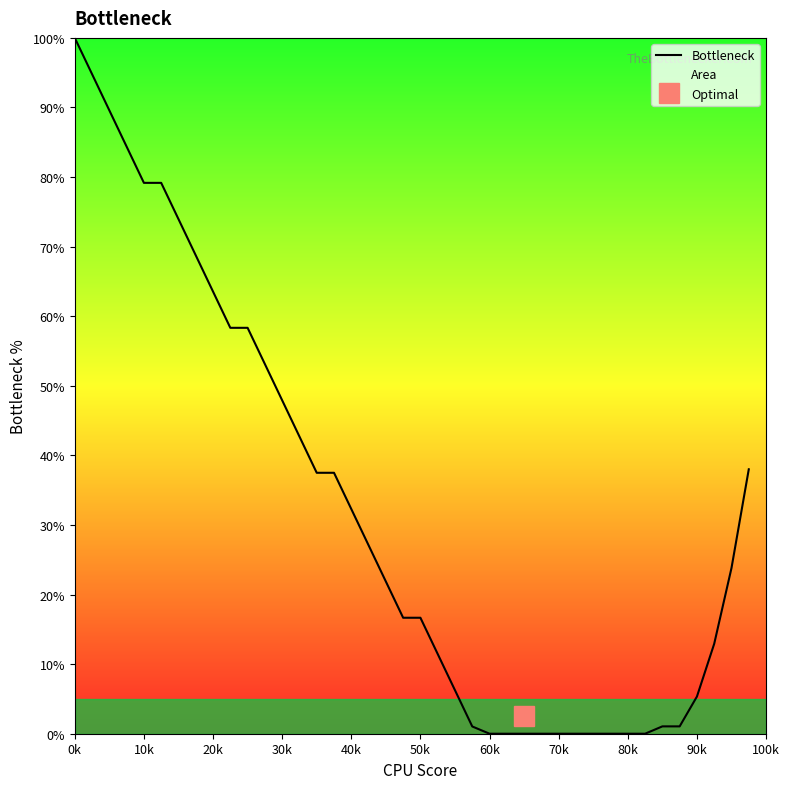

What is the maximum value for Bottleneck?

100.0